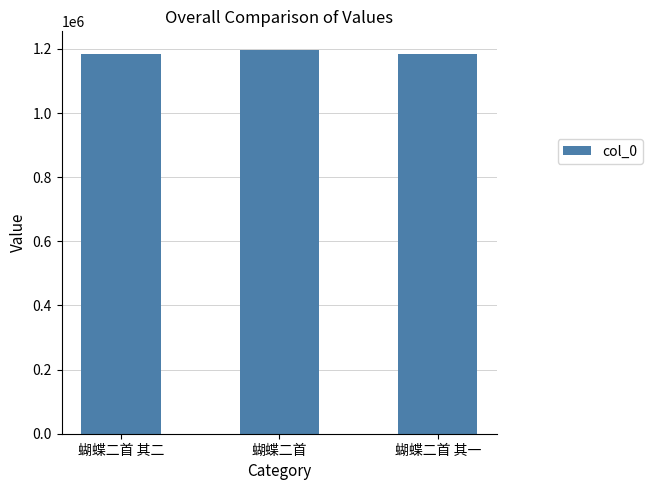

What is the sum of all values?

3564793